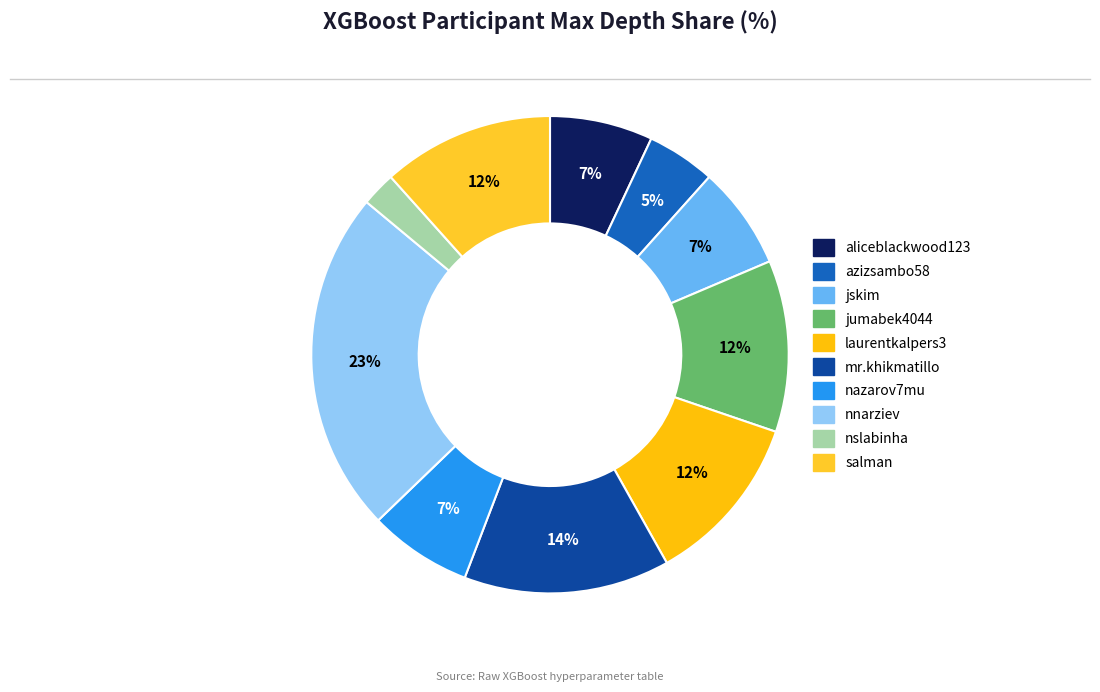

What is the largest slice in the pie chart?

nnarziev